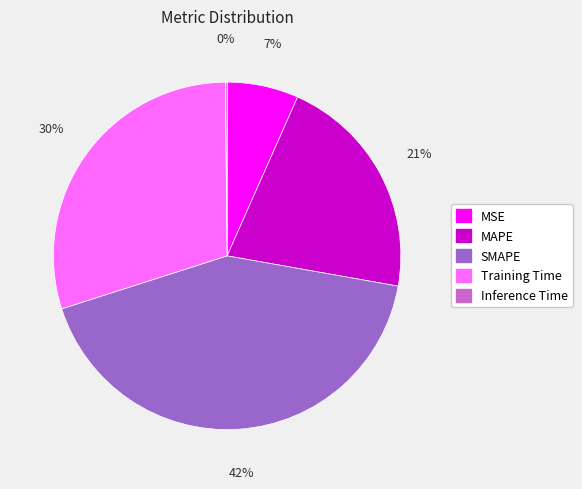

Combined, do SMAPE and MSE account for over 50%?

No